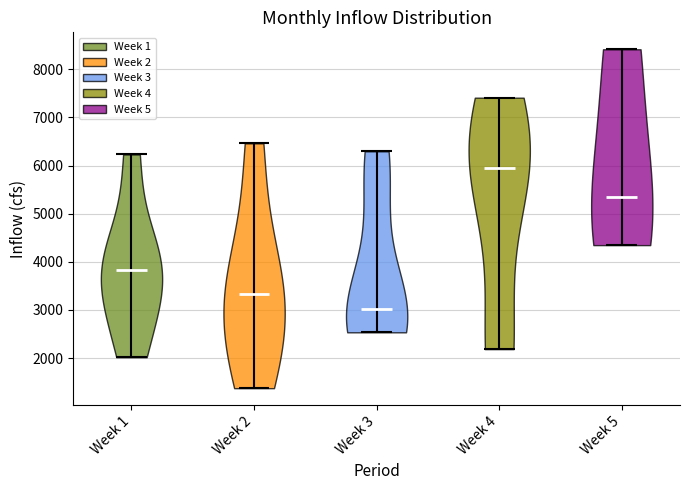

Reading left to right, read every violin against the y-axis: where its median line is, and the lowest and highest points it reaches. The values are not printed on the chart, so give them approximately, as read against the axis.

Week 1: median line 3800, lowest point 2000, highest point 6200
Week 2: median line 3300, lowest point 1400, highest point 6500
Week 3: median line 3000, lowest point 2500, highest point 6300
Week 4: median line 6000, lowest point 2200, highest point 7400
Week 5: median line 5300, lowest point 4300, highest point 8400